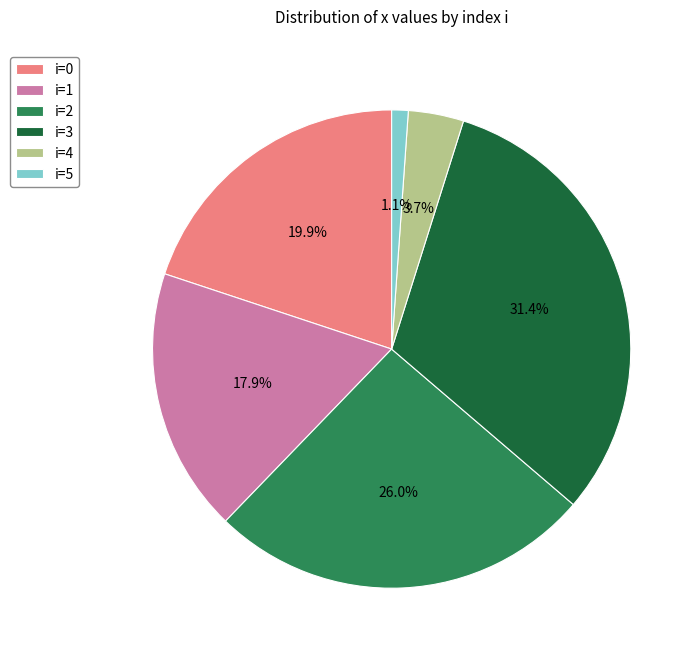

How many segments does this pie chart have?

6